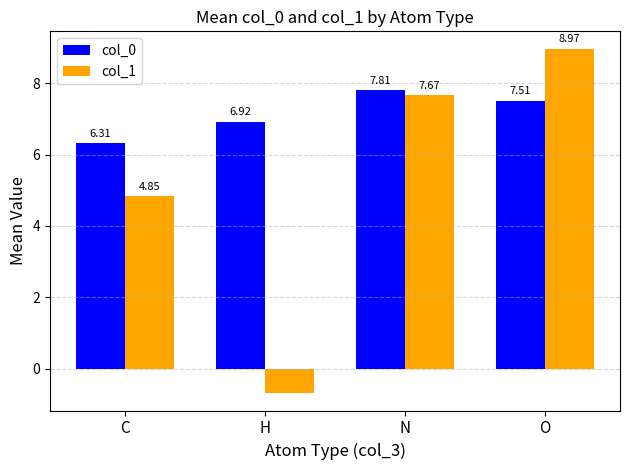

How many distinct data groups are displayed?

2